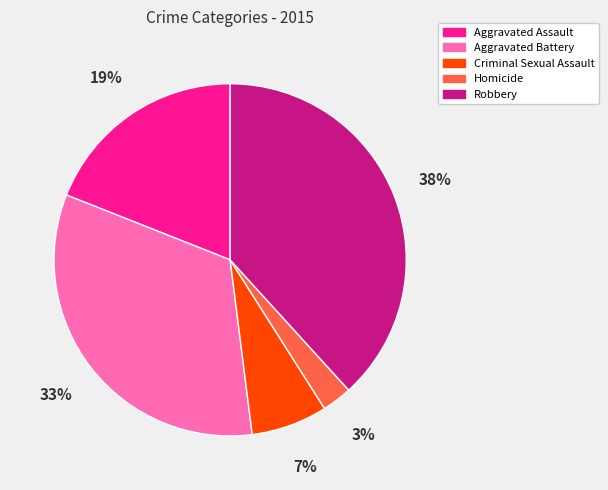

Approximately how many times larger is the value at Criminal Sexual Assault compared to Robbery?

0.2